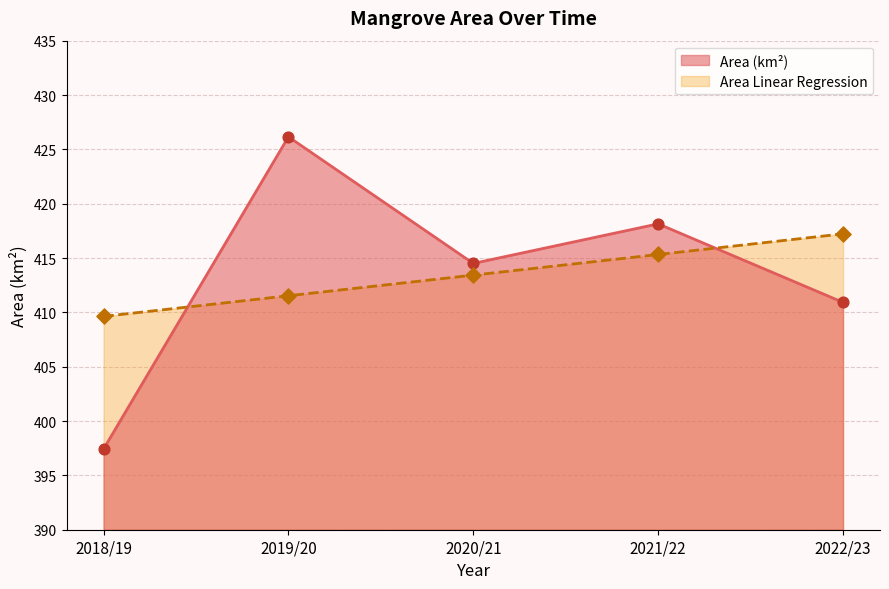

Which series contains the highest Y value?

Area (km2)